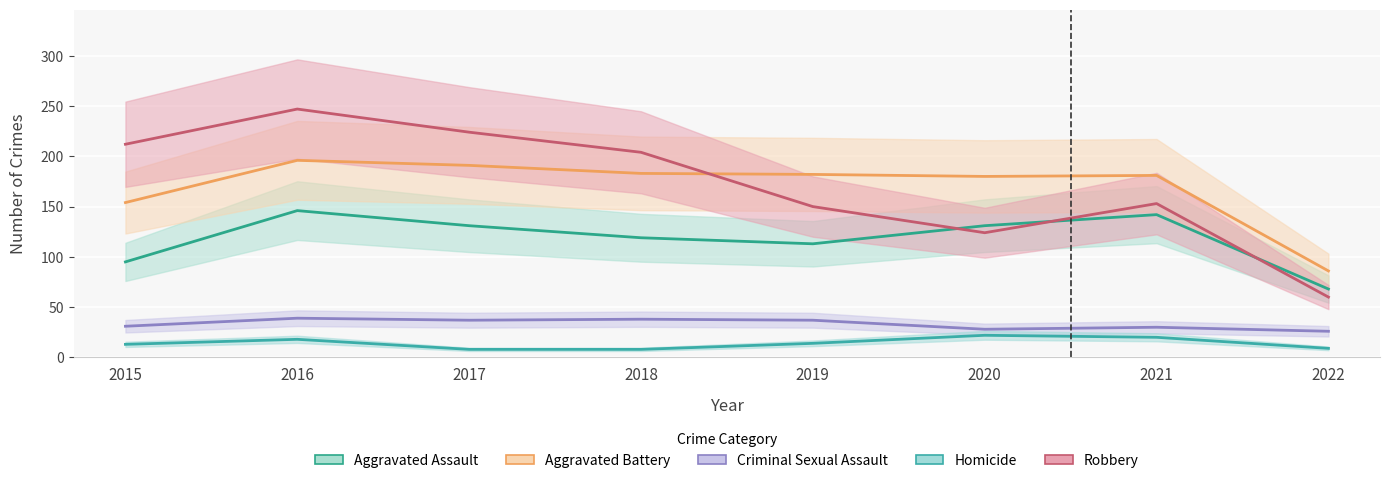

At how many categories does at least one series exceed 162?

7